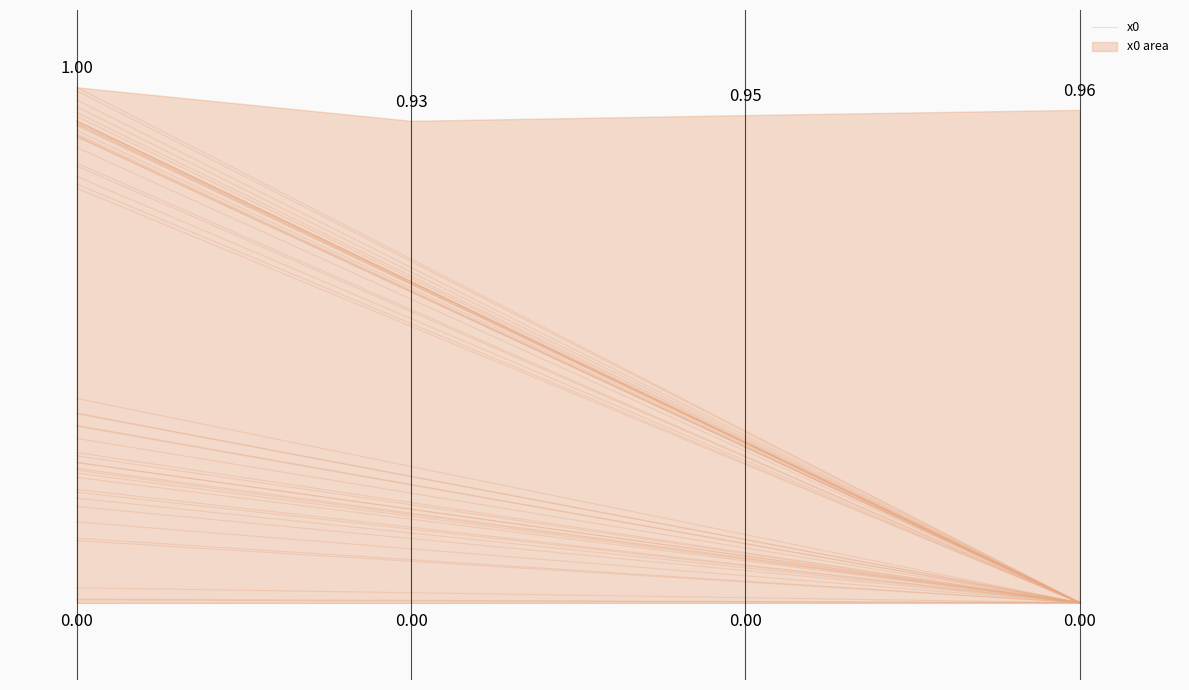

True or false: the data shows 0.6 at Relative climate impact worst-off 2105.

True